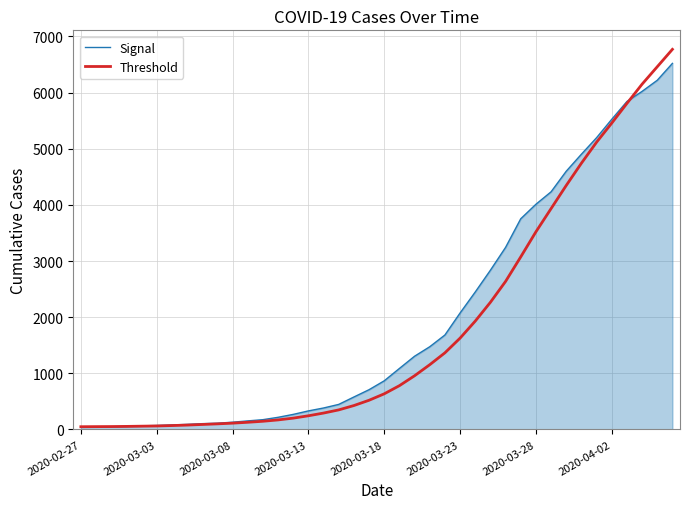

What is the highest value of the Signal series?

6521.0